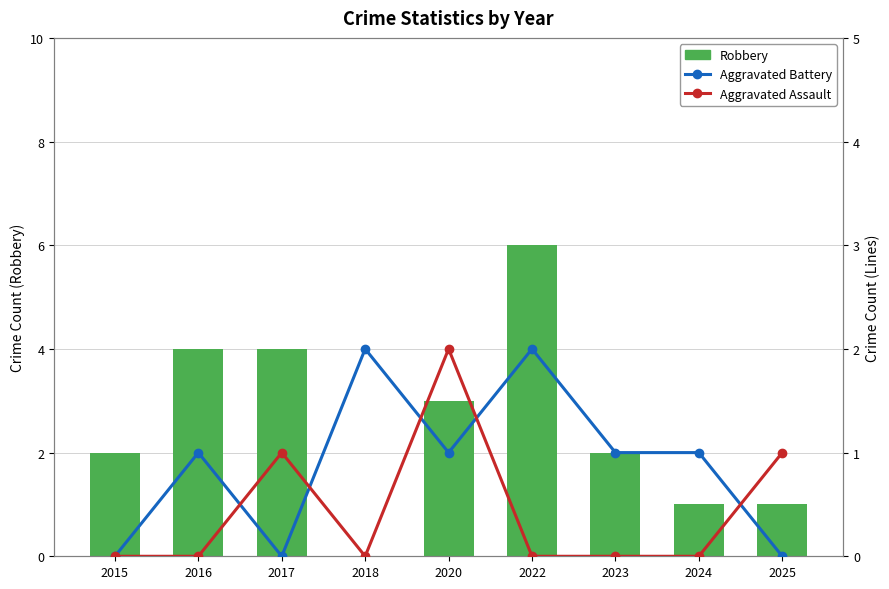

How many series are shown in this chart?

3